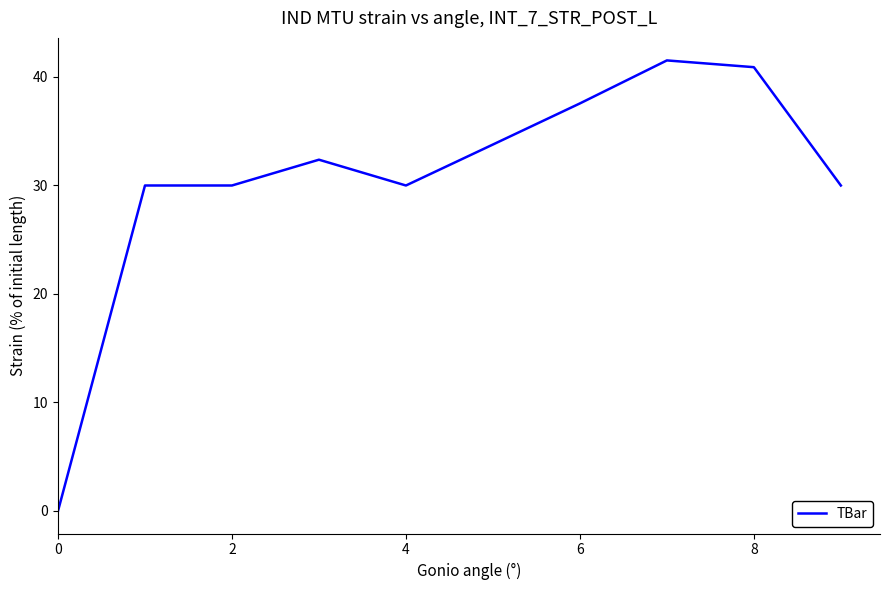

What is the difference between the maximum and minimum values?

41.5